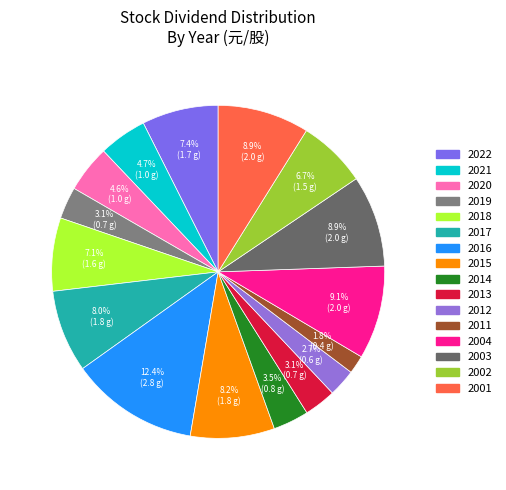

Which category has the biggest portion of the pie?

2016